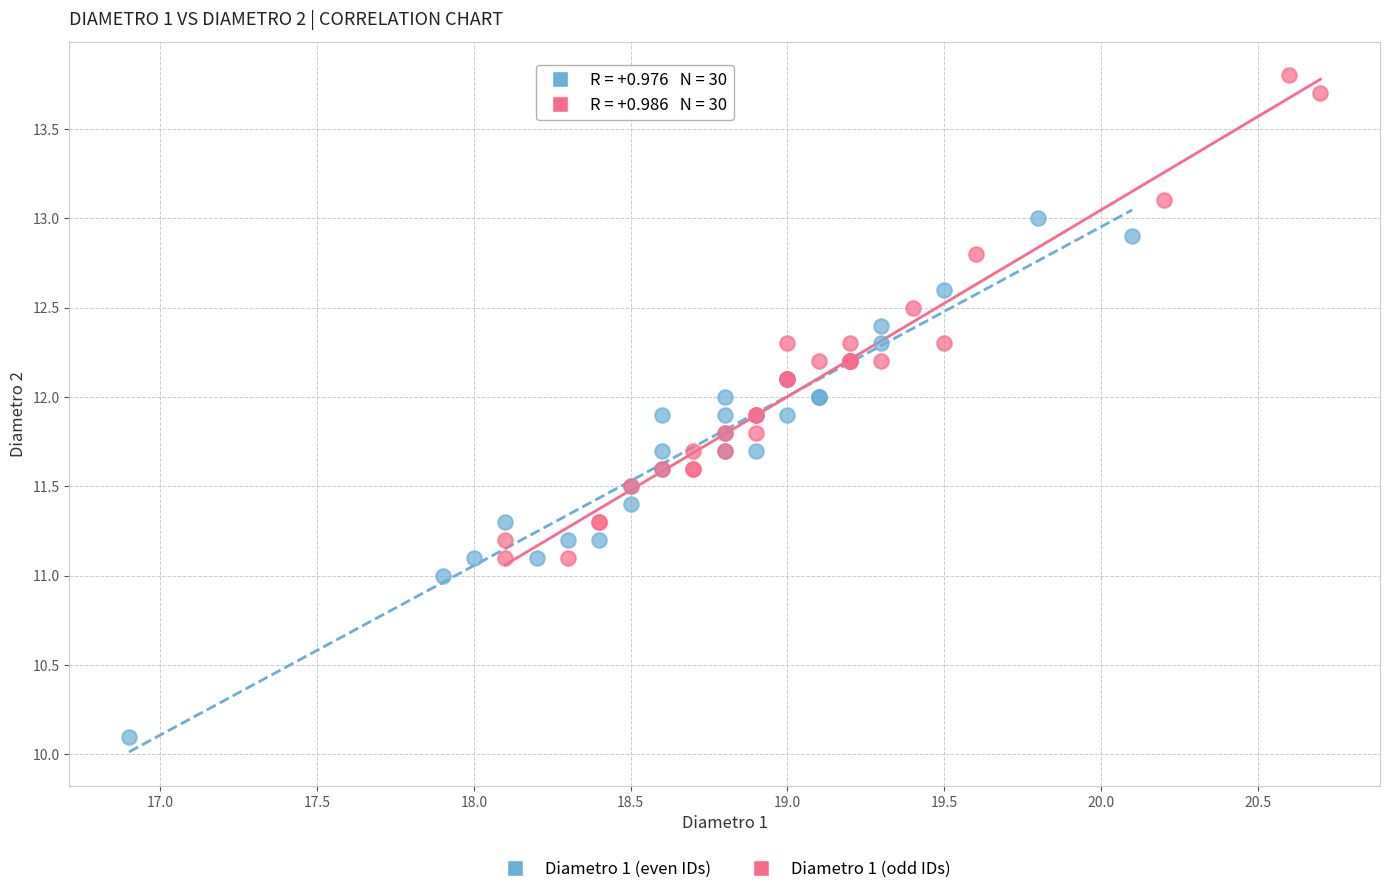

What are all the series names shown in the legend?

Diametro 1 (even IDs), Diametro 1 (odd IDs)